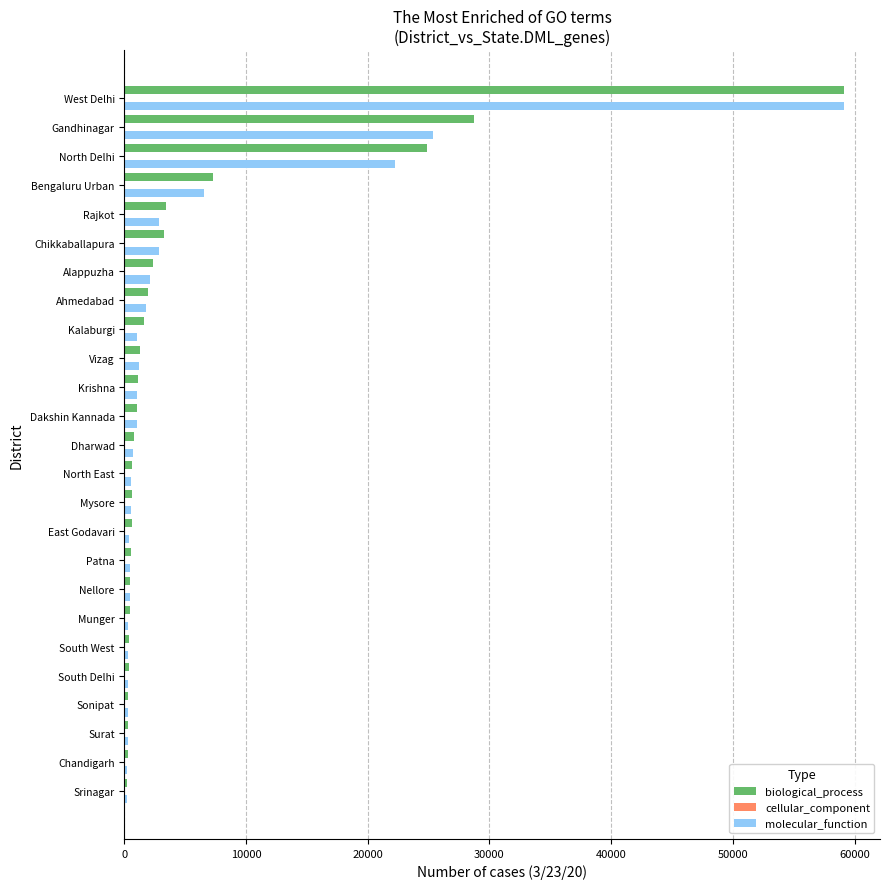

Between Mysore and Gandhinagar, which series saw the biggest shift?

biological_process